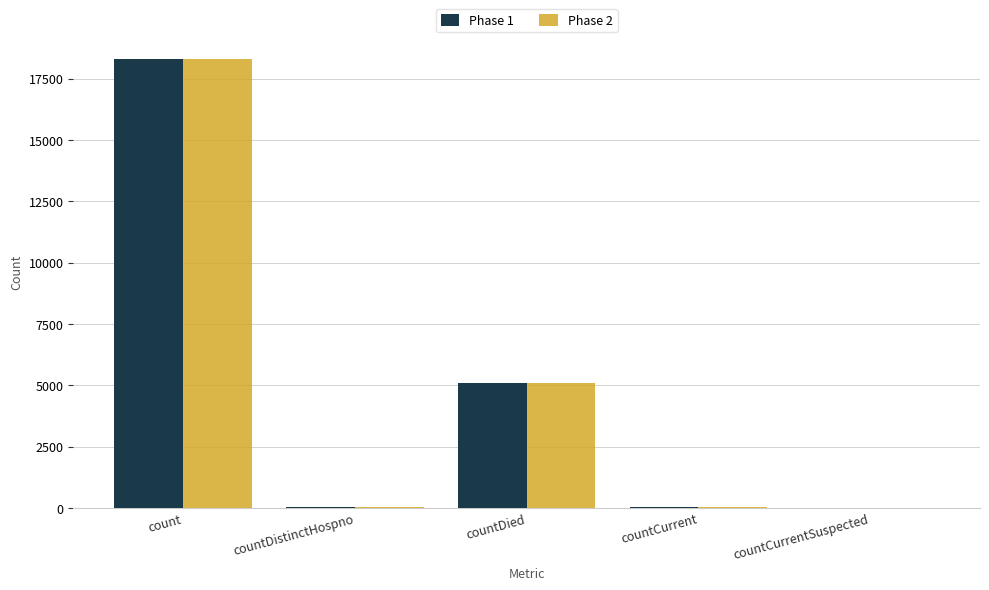

At which category is the sum across all series the highest?

count